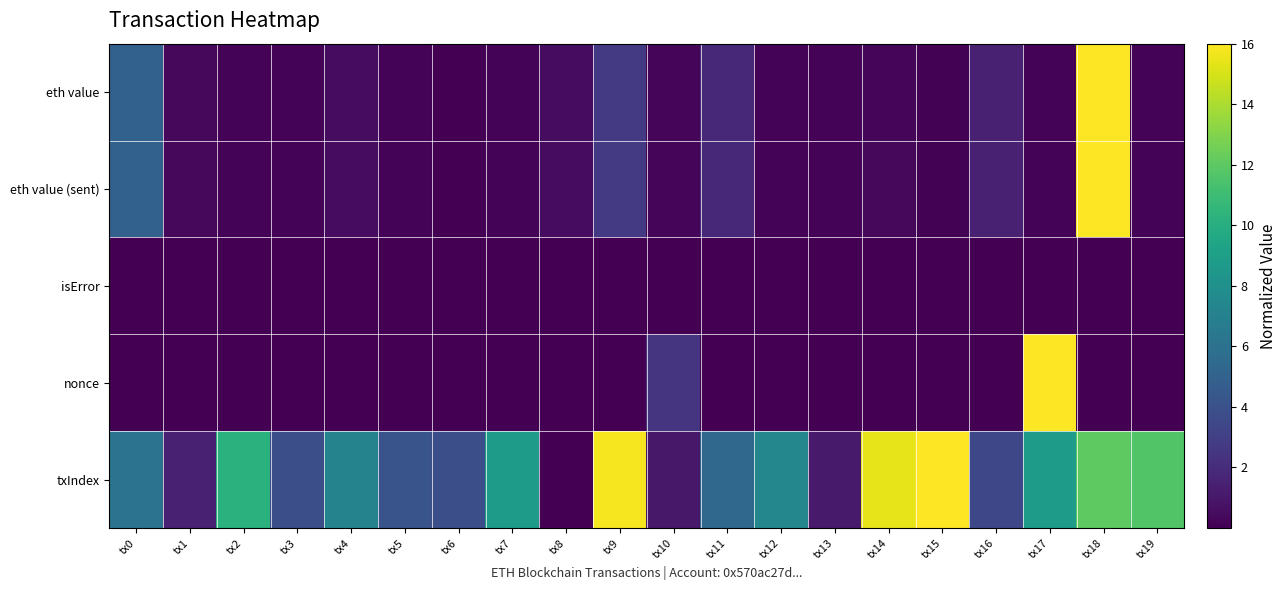

Which series has the largest total across all categories?

txIndex